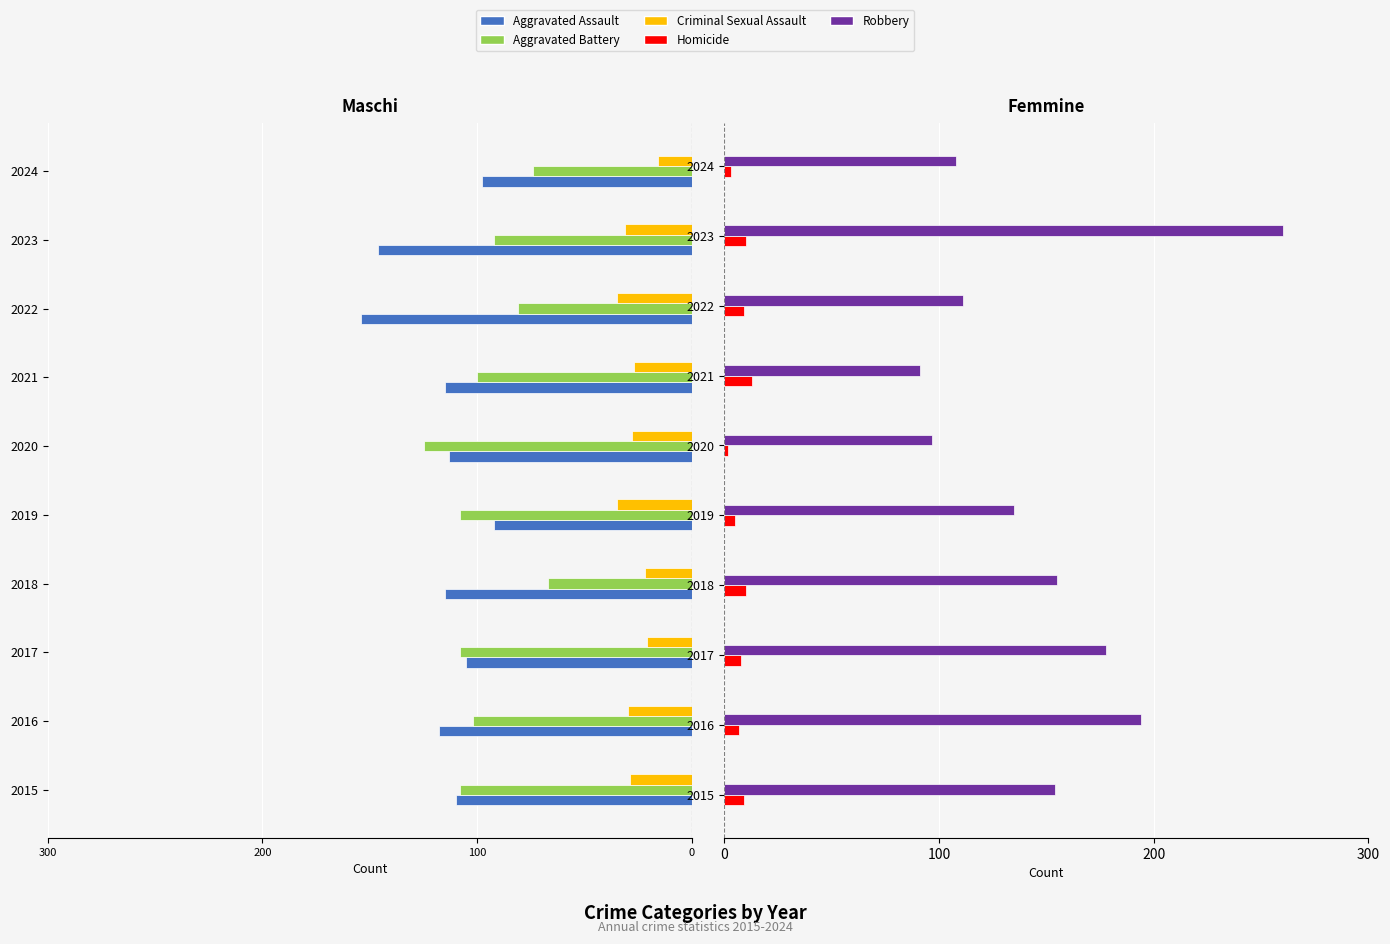

What position from the left is 4?

5